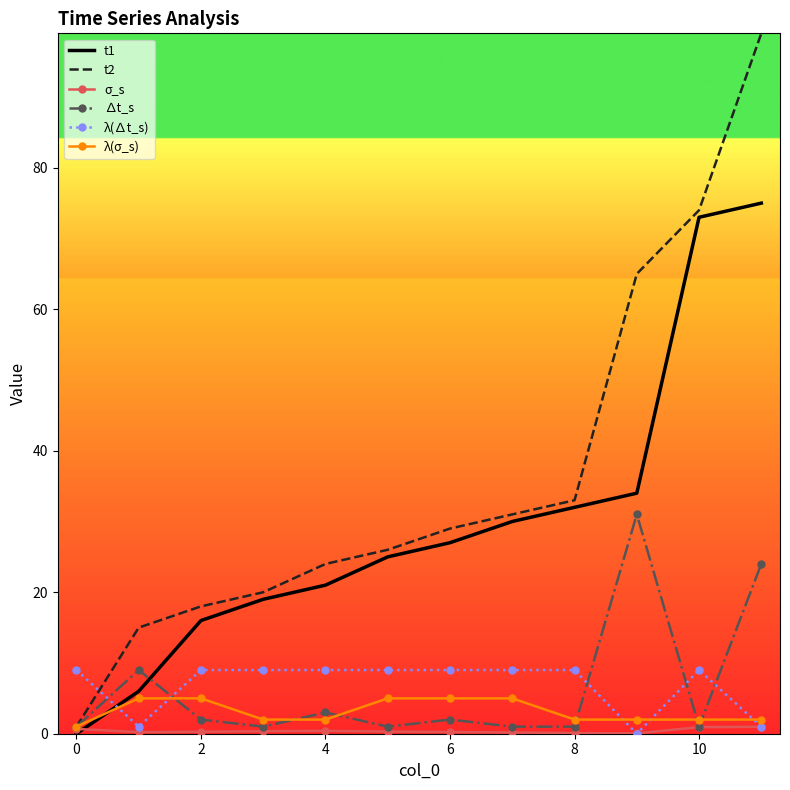

What is the greatest value displayed?

99.0